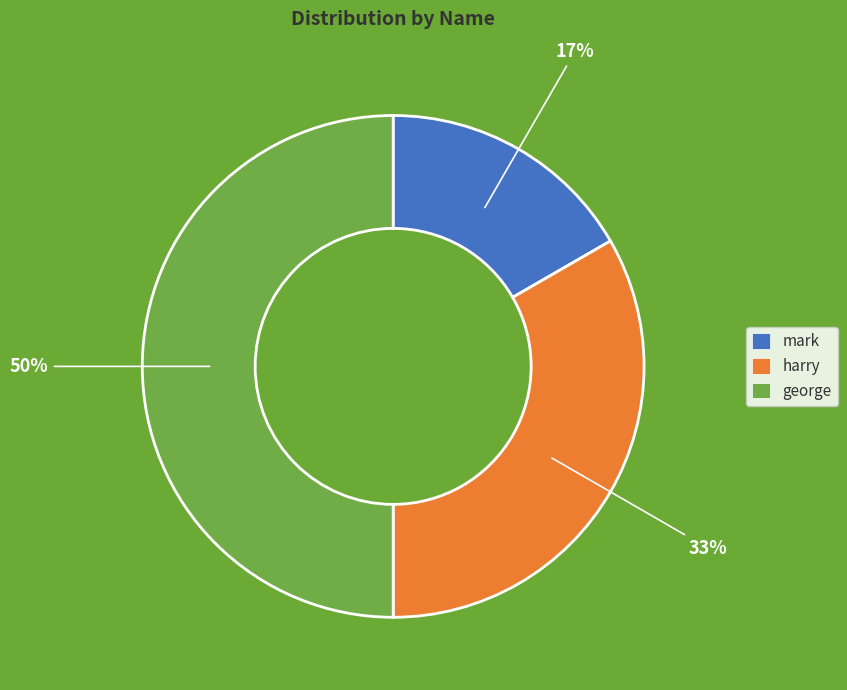

Which category has the biggest portion of the pie?

george